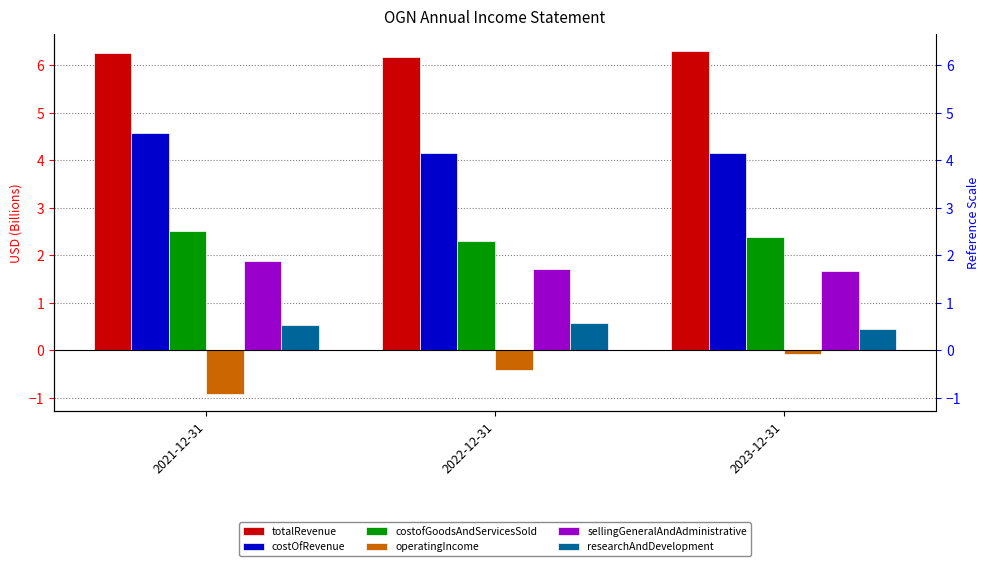

Which has a higher value, 2022-12-31 or 2023-12-31?

2023-12-31